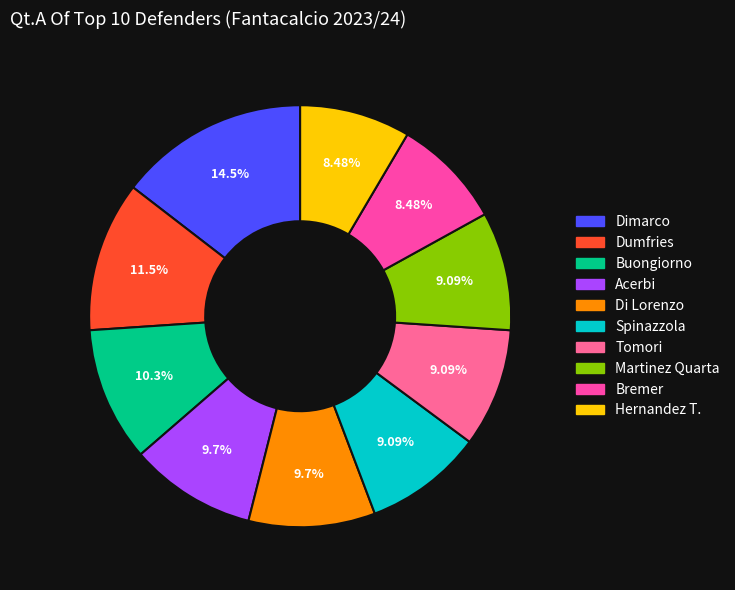

To the nearest percent, what is the combined percentage of Hernandez T. and Martinez Quarta?

18%